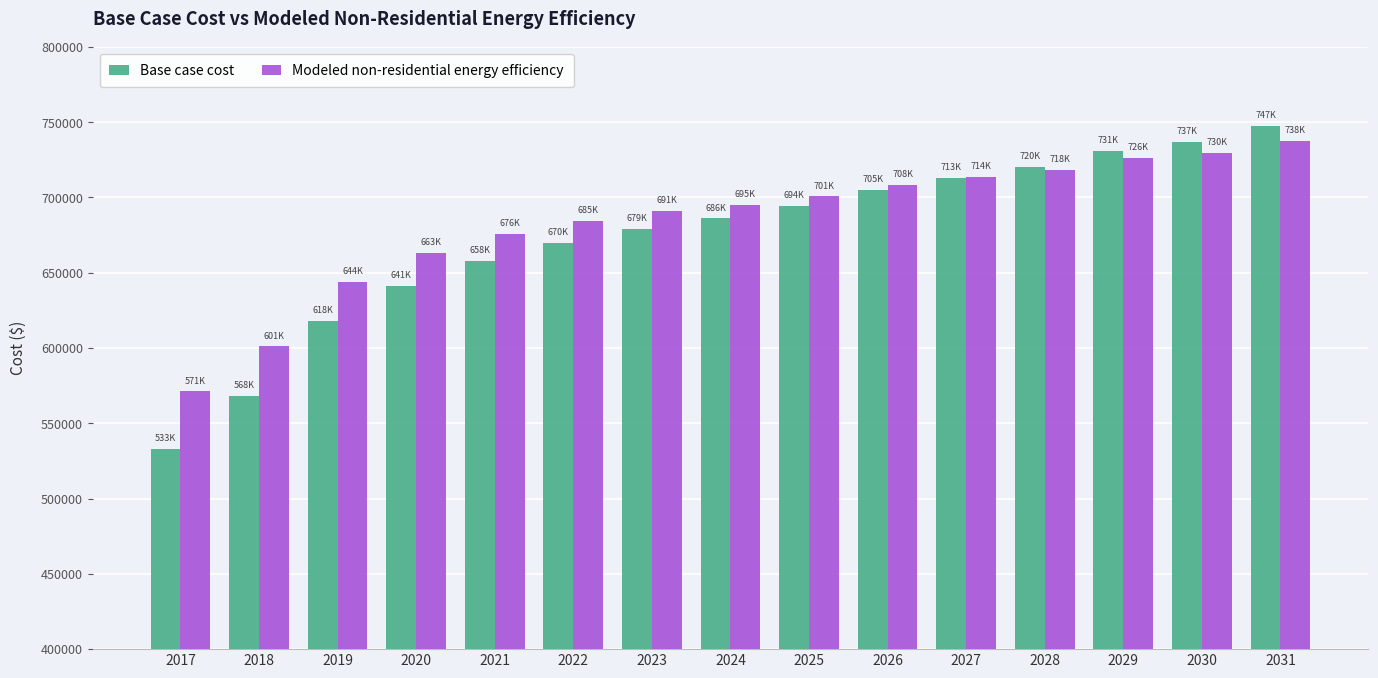

Does the chart contain any negative values?

No